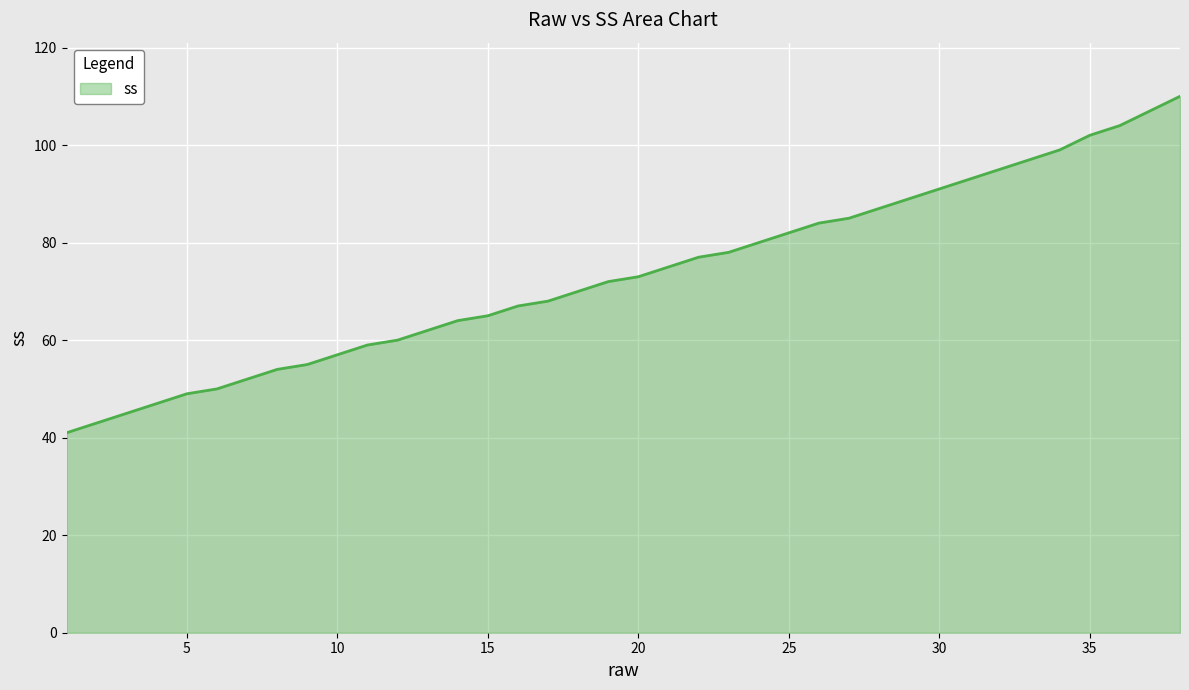

How many distinct data groups are displayed?

1